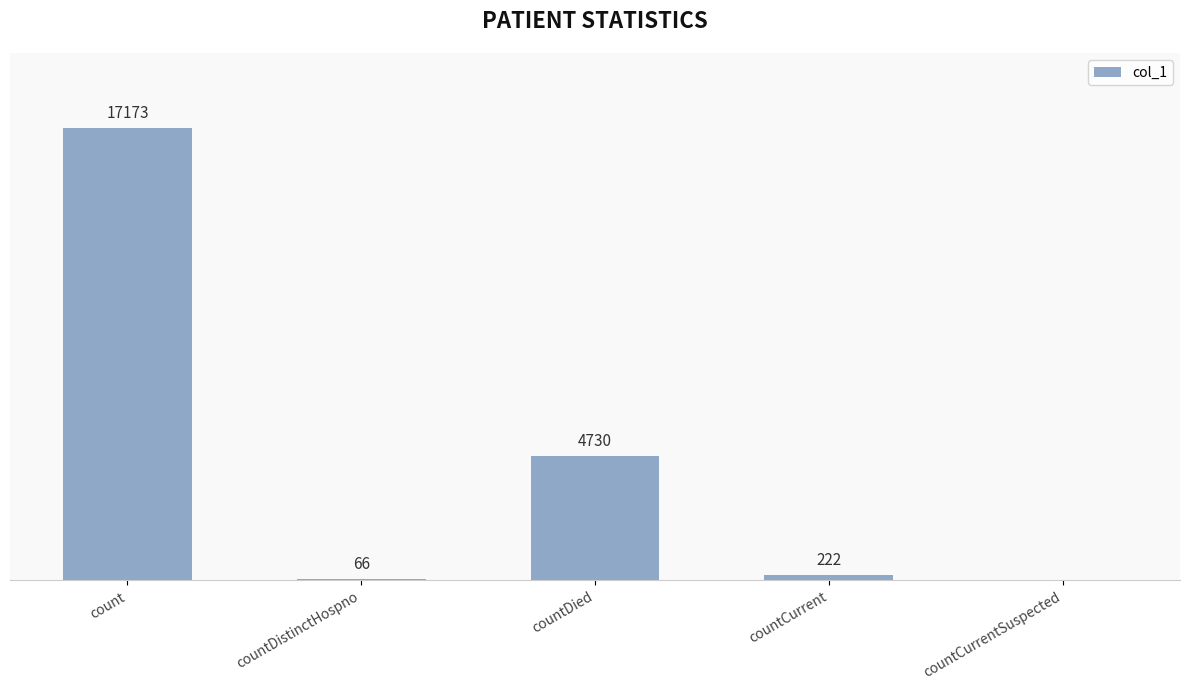

Which has a higher value, countCurrent or countDied?

countDied